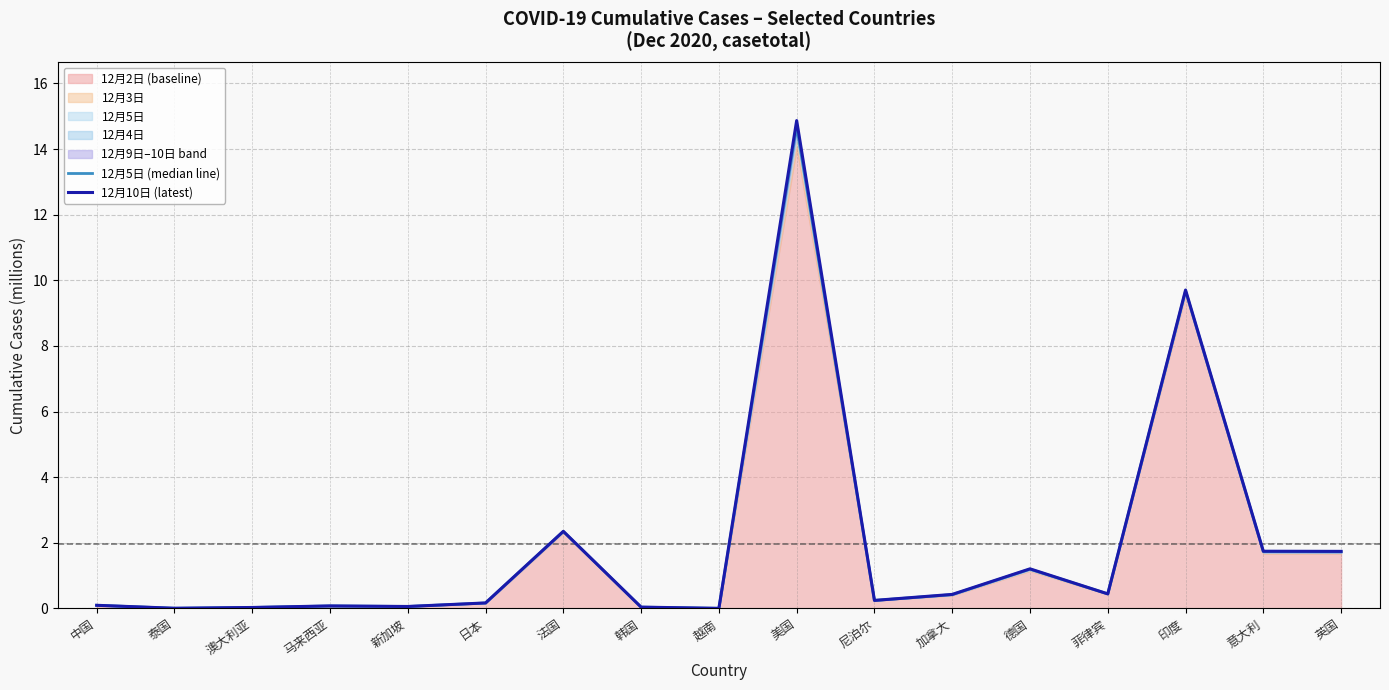

True or false: 12月10日 (latest) and 12月5日 (median line) cross at least once.

False